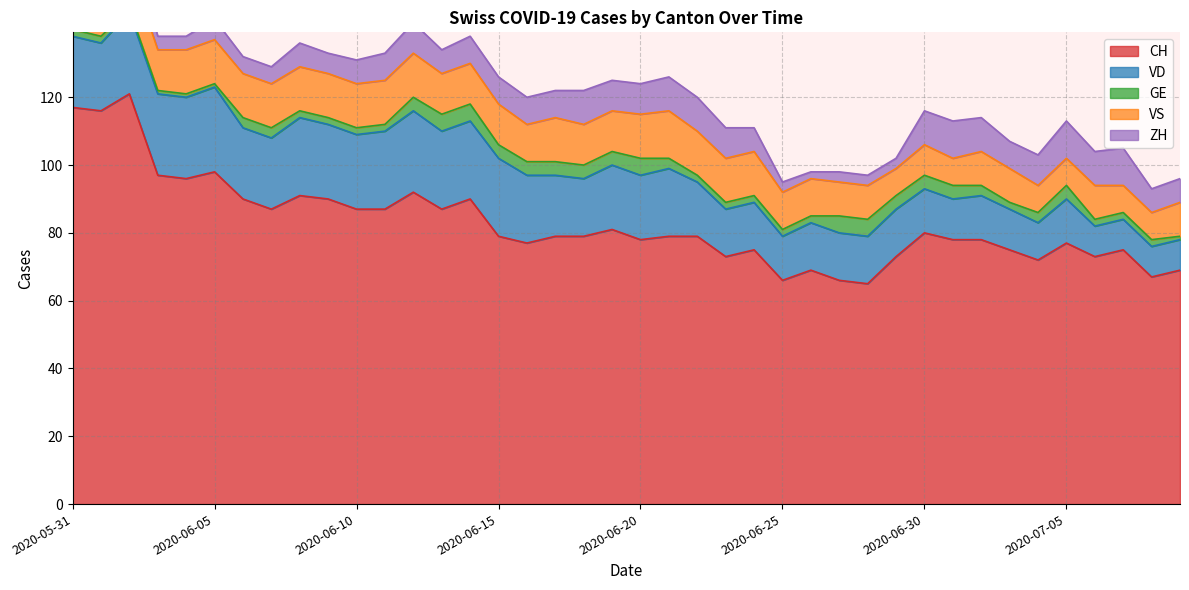

Reading right to left, extract all data points from this chart.

CH: 2020-07-09=69	2020-07-08=67	2020-07-07=75	2020-07-06=73	2020-07-05=77	2020-07-04=72	2020-07-03=75	2020-07-02=78	2020-07-01=78	2020-06-30=80	2020-06-29=73	2020-06-28=65	2020-06-27=66	2020-06-26=69	2020-06-25=66	2020-06-24=75	2020-06-23=73	2020-06-22=79	2020-06-21=79	2020-06-20=78	2020-06-19=81	2020-06-18=79	2020-06-17=79	2020-06-16=77	2020-06-15=79	2020-06-14=90	2020-06-13=87	2020-06-12=92	2020-06-11=87	2020-06-10=87	2020-06-09=90	2020-06-08=91	2020-06-07=87	2020-06-06=90	2020-06-05=98	2020-06-04=96	2020-06-03=97	2020-06-02=121	2020-06-01=116	2020-05-31=117
VD: 2020-07-09=9	2020-07-08=9	2020-07-07=9	2020-07-06=9	2020-07-05=13	2020-07-04=11	2020-07-03=12	2020-07-02=13	2020-07-01=12	2020-06-30=13	2020-06-29=14	2020-06-28=14	2020-06-27=14	2020-06-26=14	2020-06-25=13	2020-06-24=14	2020-06-23=14	2020-06-22=16	2020-06-21=20	2020-06-20=19	2020-06-19=19	2020-06-18=17	2020-06-17=18	2020-06-16=20	2020-06-15=23	2020-06-14=23	2020-06-13=23	2020-06-12=24	2020-06-11=23	2020-06-10=22	2020-06-09=22	2020-06-08=23	2020-06-07=21	2020-06-06=21	2020-06-05=25	2020-06-04=24	2020-06-03=24	2020-06-02=24	2020-06-01=20	2020-05-31=21
GE: 2020-07-09=1	2020-07-08=2	2020-07-07=2	2020-07-06=2	2020-07-05=4	2020-07-04=3	2020-07-03=2	2020-07-02=3	2020-07-01=4	2020-06-30=4	2020-06-29=4	2020-06-28=5	2020-06-27=5	2020-06-26=2	2020-06-25=2	2020-06-24=2	2020-06-23=2	2020-06-22=2	2020-06-21=3	2020-06-20=5	2020-06-19=4	2020-06-18=4	2020-06-17=4	2020-06-16=4	2020-06-15=4	2020-06-14=5	2020-06-13=5	2020-06-12=4	2020-06-11=2	2020-06-10=2	2020-06-09=2	2020-06-08=2	2020-06-07=3	2020-06-06=3	2020-06-05=1	2020-06-04=1	2020-06-03=1	2020-06-02=1	2020-06-01=2	2020-05-31=2
VS: 2020-07-09=10	2020-07-08=8	2020-07-07=8	2020-07-06=10	2020-07-05=8	2020-07-04=8	2020-07-03=10	2020-07-02=10	2020-07-01=8	2020-06-30=9	2020-06-29=8	2020-06-28=10	2020-06-27=10	2020-06-26=11	2020-06-25=11	2020-06-24=13	2020-06-23=13	2020-06-22=13	2020-06-21=14	2020-06-20=13	2020-06-19=12	2020-06-18=12	2020-06-17=13	2020-06-16=11	2020-06-15=12	2020-06-14=12	2020-06-13=12	2020-06-12=13	2020-06-11=13	2020-06-10=13	2020-06-09=13	2020-06-08=13	2020-06-07=13	2020-06-06=13	2020-06-05=13	2020-06-04=13	2020-06-03=12	2020-06-02=13	2020-06-01=13	2020-05-31=11
ZH: 2020-07-09=7	2020-07-08=7	2020-07-07=11	2020-07-06=10	2020-07-05=11	2020-07-04=9	2020-07-03=8	2020-07-02=10	2020-07-01=11	2020-06-30=10	2020-06-29=3	2020-06-28=3	2020-06-27=3	2020-06-26=2	2020-06-25=3	2020-06-24=7	2020-06-23=9	2020-06-22=10	2020-06-21=10	2020-06-20=9	2020-06-19=9	2020-06-18=10	2020-06-17=8	2020-06-16=8	2020-06-15=8	2020-06-14=8	2020-06-13=7	2020-06-12=9	2020-06-11=8	2020-06-10=7	2020-06-09=6	2020-06-08=7	2020-06-07=5	2020-06-06=5	2020-06-05=6	2020-06-04=4	2020-06-03=4	2020-06-02=10	2020-06-01=8	2020-05-31=8